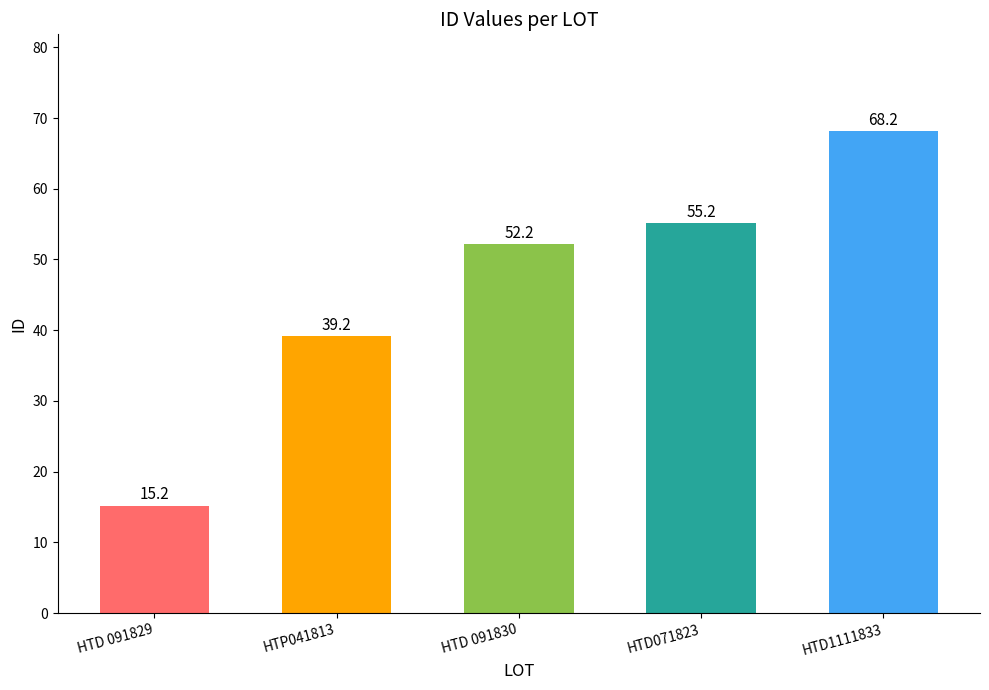

Reading right to left, what are all the values shown in this chart?

HTD1111833=68.2	HTD071823=55.2	HTD 091830=52.2	HTP041813=39.2	HTD 091829=15.2